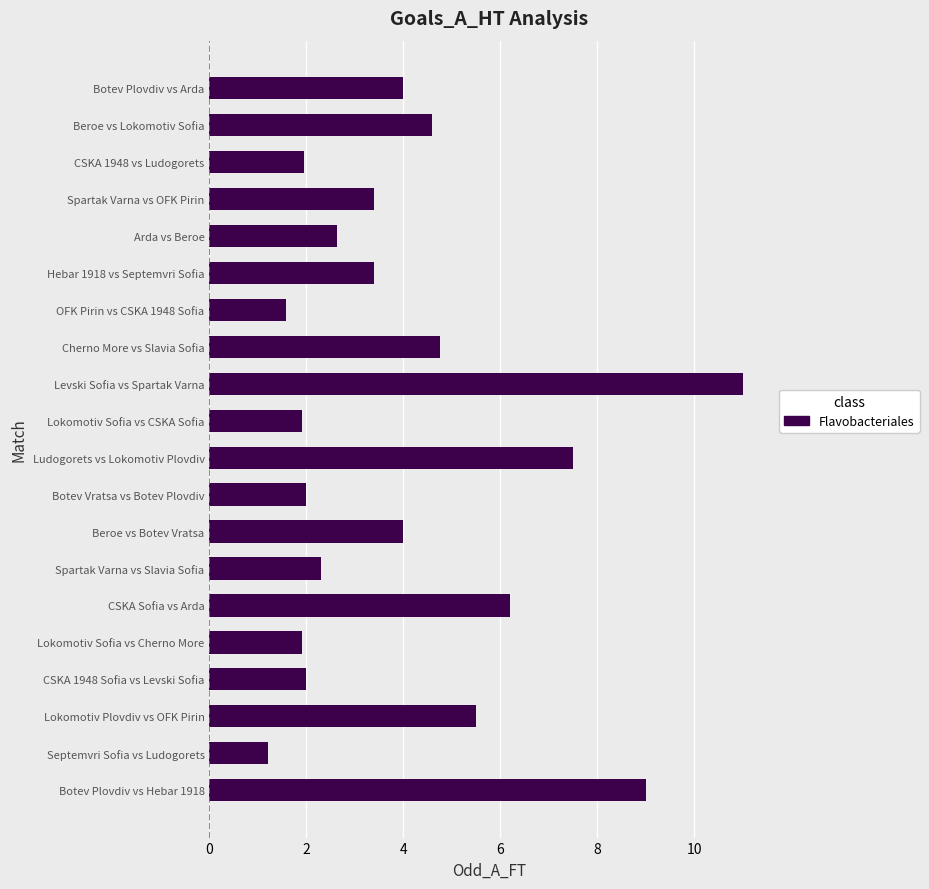

Reading bottom to top, transcribe all the data shown in this chart.

9.0	1.2	5.5	2.0	1.9	6.2	2.3	4.0	2.0	7.5	1.9	11.0	4.8	1.6	3.4	2.6	3.4	2.0	4.6	4.0